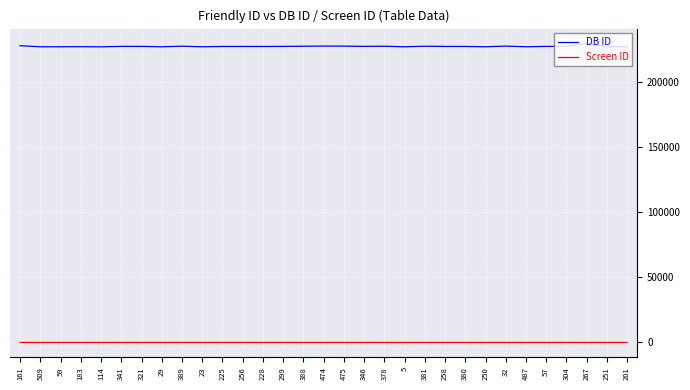

At 228, list the series in order from largest to smallest.

DB ID, Screen ID